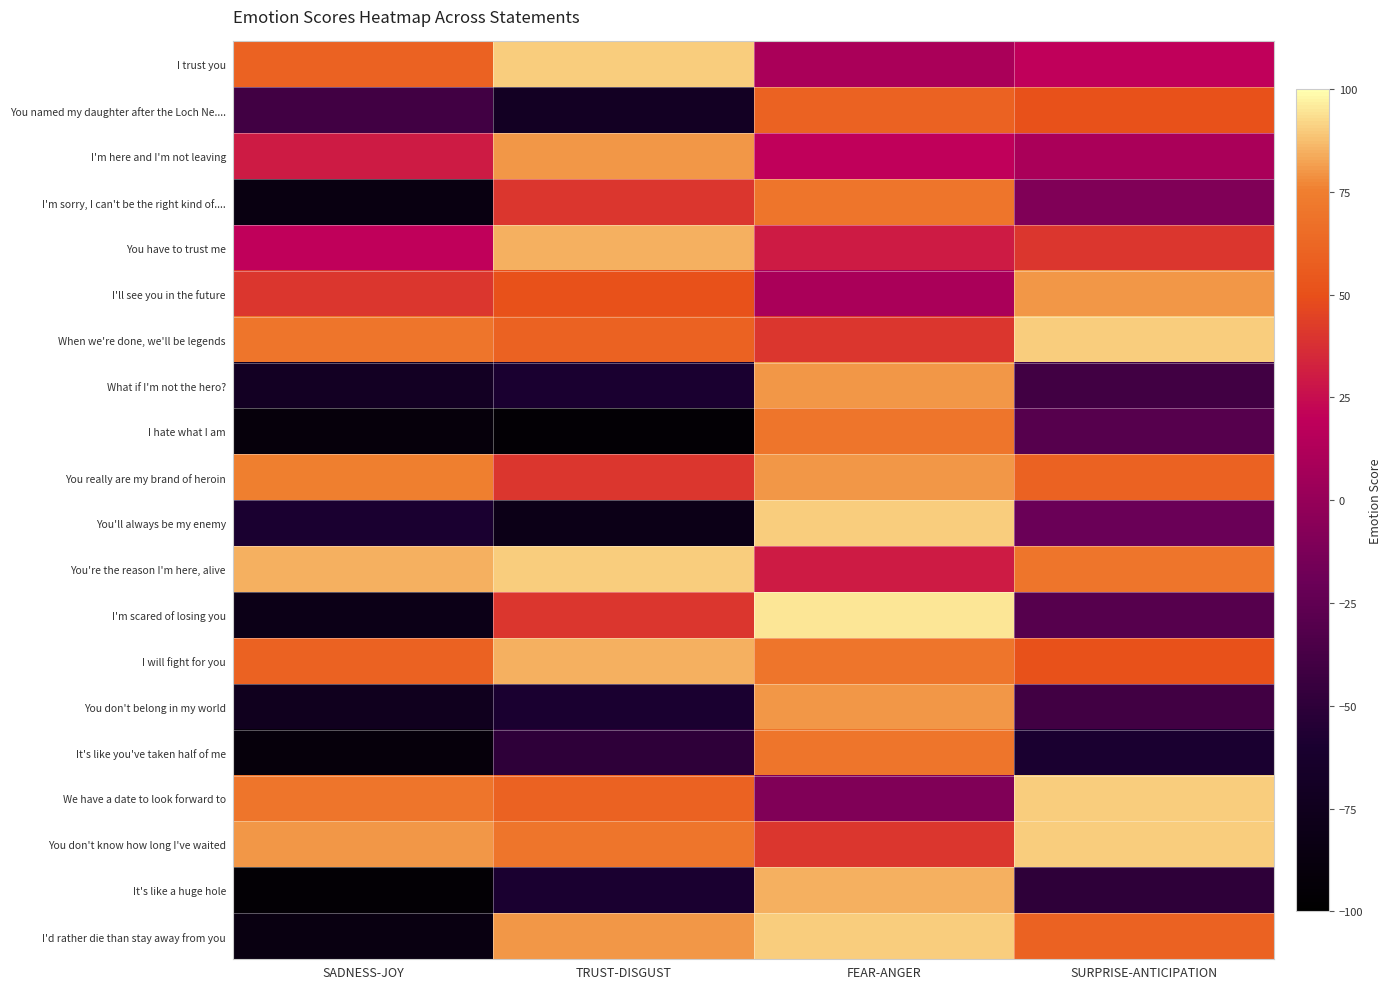

Reading left to right, list all the values displayed in this chart.

I trust you: SADNESS-JOY=60	TRUST-DISGUST=90	FEAR-ANGER=10	SURPRISE-ANTICIPATION=20
You named my daughter after the Loch Ne....: SADNESS-JOY=-40	TRUST-DISGUST=-70	FEAR-ANGER=60	SURPRISE-ANTICIPATION=50
I'm here and I'm not leaving: SADNESS-JOY=30	TRUST-DISGUST=80	FEAR-ANGER=20	SURPRISE-ANTICIPATION=10
I'm sorry, I can't be the right kind of....: SADNESS-JOY=-85	TRUST-DISGUST=40	FEAR-ANGER=70	SURPRISE-ANTICIPATION=-10
You have to trust me: SADNESS-JOY=20	TRUST-DISGUST=85	FEAR-ANGER=30	SURPRISE-ANTICIPATION=40
I'll see you in the future: SADNESS-JOY=40	TRUST-DISGUST=50	FEAR-ANGER=10	SURPRISE-ANTICIPATION=80
When we're done, we'll be legends: SADNESS-JOY=70	TRUST-DISGUST=60	FEAR-ANGER=40	SURPRISE-ANTICIPATION=90
What if I'm not the hero?: SADNESS-JOY=-70	TRUST-DISGUST=-60	FEAR-ANGER=80	SURPRISE-ANTICIPATION=-40
I hate what I am: SADNESS-JOY=-90	TRUST-DISGUST=-95	FEAR-ANGER=70	SURPRISE-ANTICIPATION=-30
You really are my brand of heroin: SADNESS-JOY=75	TRUST-DISGUST=40	FEAR-ANGER=80	SURPRISE-ANTICIPATION=60
You'll always be my enemy: SADNESS-JOY=-60	TRUST-DISGUST=-80	FEAR-ANGER=90	SURPRISE-ANTICIPATION=-20
You're the reason I'm here, alive: SADNESS-JOY=85	TRUST-DISGUST=90	FEAR-ANGER=30	SURPRISE-ANTICIPATION=70
I'm scared of losing you: SADNESS-JOY=-80	TRUST-DISGUST=40	FEAR-ANGER=95	SURPRISE-ANTICIPATION=-30
I will fight for you: SADNESS-JOY=60	TRUST-DISGUST=85	FEAR-ANGER=70	SURPRISE-ANTICIPATION=50
You don't belong in my world: SADNESS-JOY=-75	TRUST-DISGUST=-60	FEAR-ANGER=80	SURPRISE-ANTICIPATION=-40
It's like you've taken half of me: SADNESS-JOY=-90	TRUST-DISGUST=-50	FEAR-ANGER=70	SURPRISE-ANTICIPATION=-60
We have a date to look forward to: SADNESS-JOY=70	TRUST-DISGUST=60	FEAR-ANGER=-10	SURPRISE-ANTICIPATION=90
You don't know how long I've waited: SADNESS-JOY=80	TRUST-DISGUST=70	FEAR-ANGER=40	SURPRISE-ANTICIPATION=90
It's like a huge hole: SADNESS-JOY=-95	TRUST-DISGUST=-60	FEAR-ANGER=85	SURPRISE-ANTICIPATION=-50
I'd rather die than stay away from you: SADNESS-JOY=-85	TRUST-DISGUST=80	FEAR-ANGER=90	SURPRISE-ANTICIPATION=60